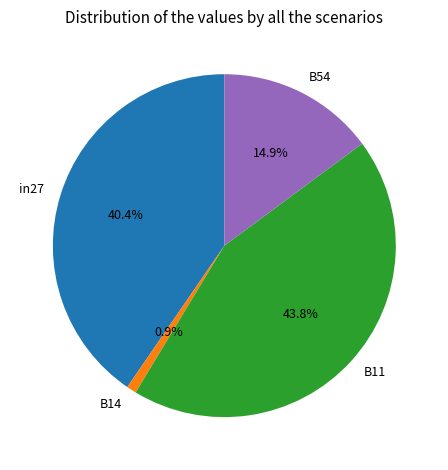

Is there a majority slice in this chart?

No